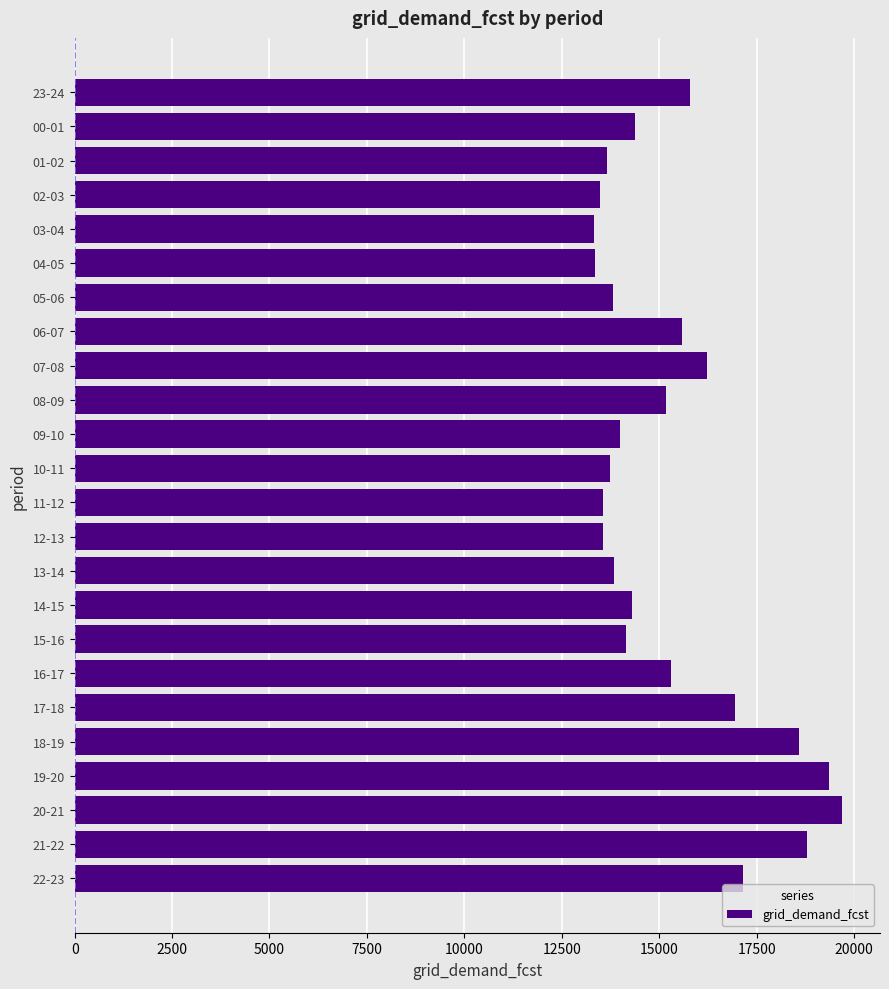

Is it true that the value at 09-10 is 13994?

True